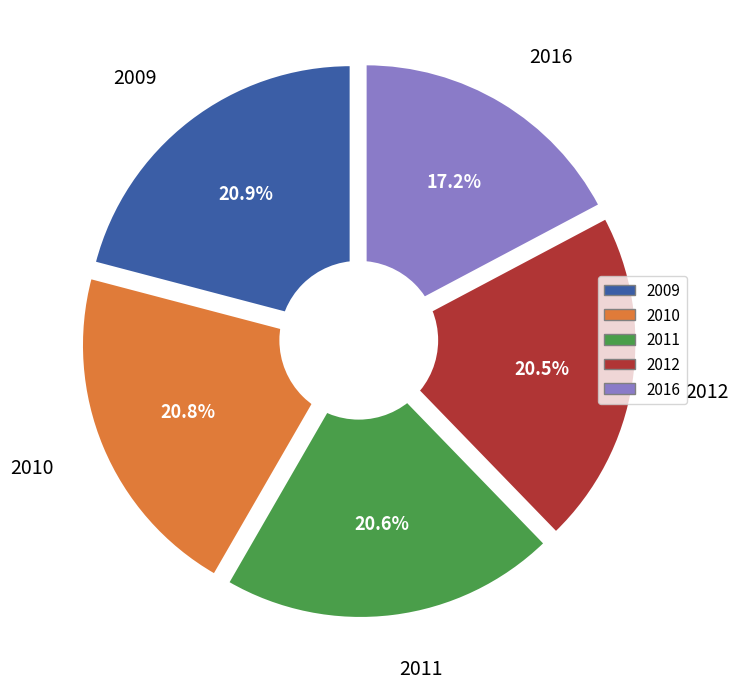

Is there a majority slice in this chart?

Yes